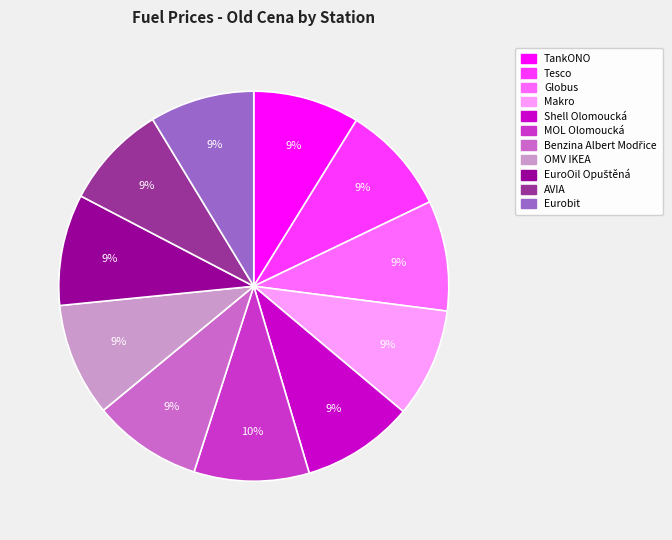

To the nearest percent, what is the difference between the MOL Olomoucká and Eurobit slice percentages?

1%